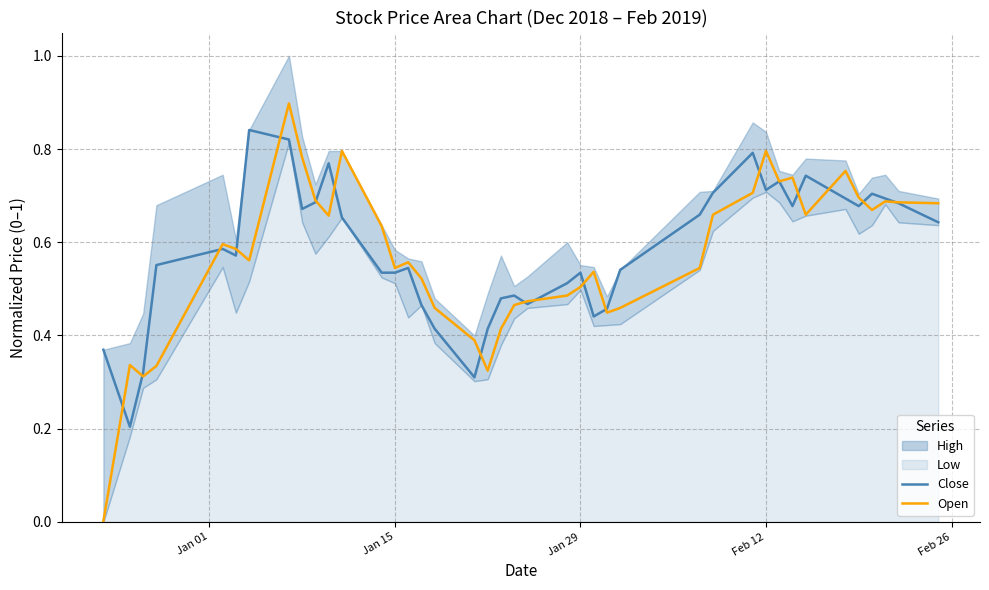

Does the chart have visible grid lines?

Yes